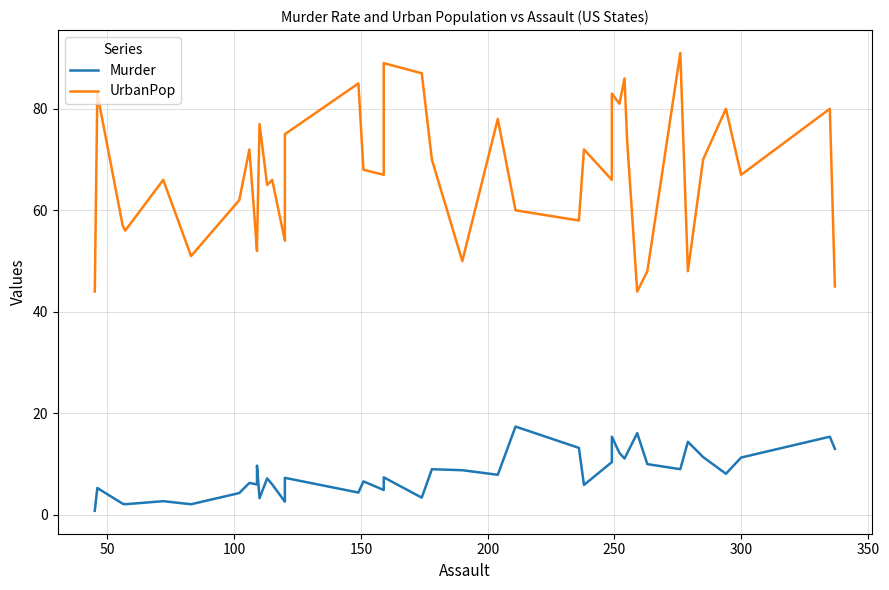

Reading left to right, what are all the values shown in this chart?

Murder: 0.8	5.3	2.2	2.1	2.7	2.1	4.3	6.3	6.0	9.7	3.3	7.2	6.0	2.6	7.3	4.4	6.6	4.9	7.4	3.4	9.0	8.8	7.9	17.4	13.2	5.9	10.4	15.4	12.2	11.1	12.1	16.1	10.0	9.0	14.4	11.4	8.1	11.3	15.4	13.0
UrbanPop: 44.0	83.0	57.0	56.0	66.0	51.0	62.0	72.0	52.0	53.0	77.0	65.0	66.0	54.0	75.0	85.0	68.0	67.0	89.0	87.0	70.0	50.0	78.0	60.0	58.0	72.0	66.0	83.0	81.0	86.0	74.0	44.0	48.0	91.0	48.0	70.0	80.0	67.0	80.0	45.0